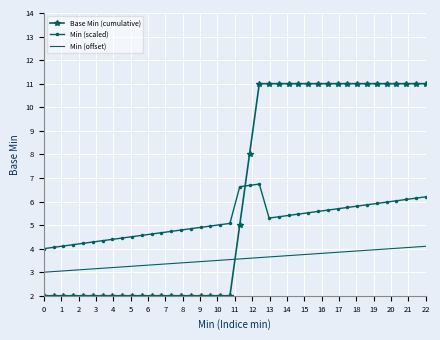

At how many categories does at least one series exceed 3?

40